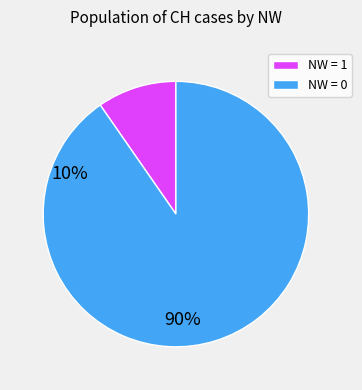

Is it true that NW = 1 is 1% of the pie?

False